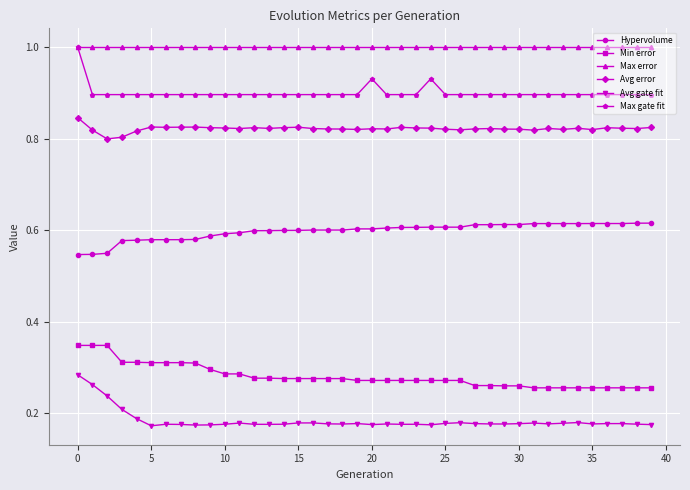

True or false: Avg error and Min error cross at least once.

False